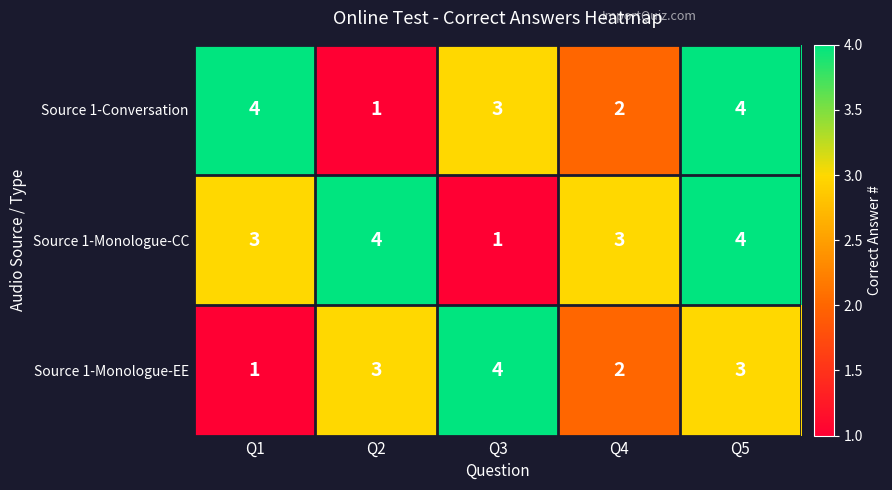

What is the total value across all series at Q4?

7